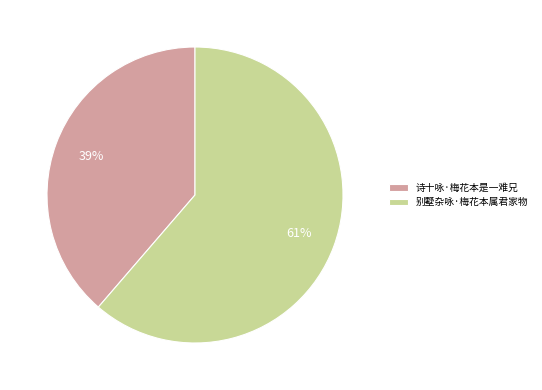

What percentage is the 诗十咏·梅花本是一难兄 slice, to the nearest percent?

39%